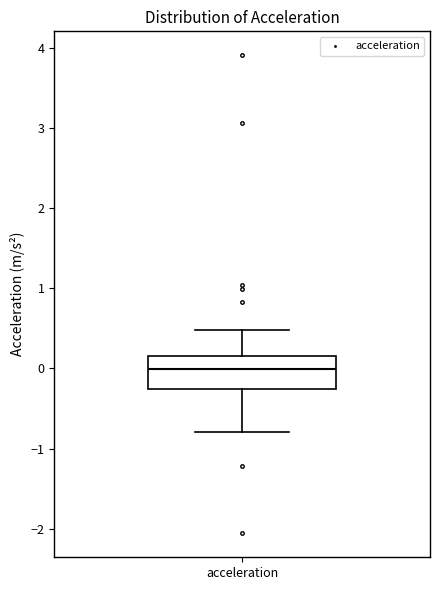

Transcribe this box plot: give where the median line is, the range the box spans, and where the two whiskers end, as read against the y-axis. The values are not printed on the chart, so give them approximately, as read against the axis.

median 0.0, box -0.3 to 0.2, whiskers -0.8 to 0.5